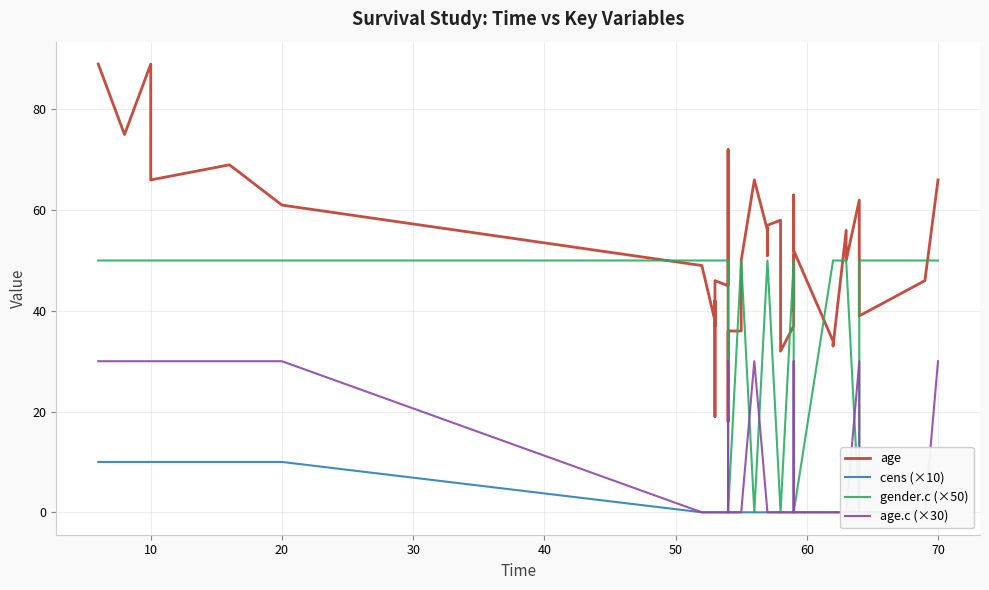

The gender.c (×50) series shows 15 at 29. True or false?

False